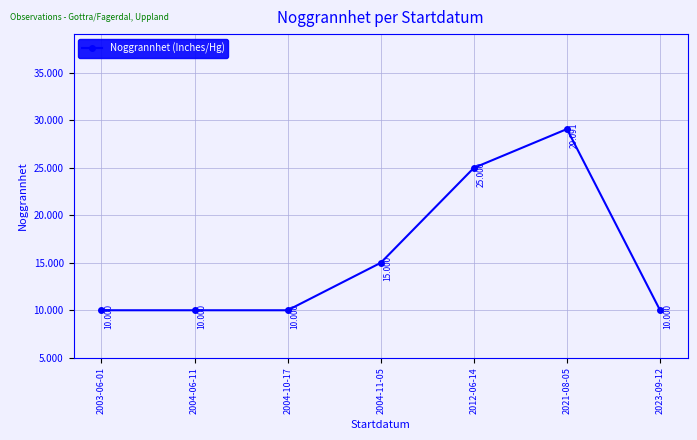

True or false: there are more than 0 points higher than both neighbors.

True